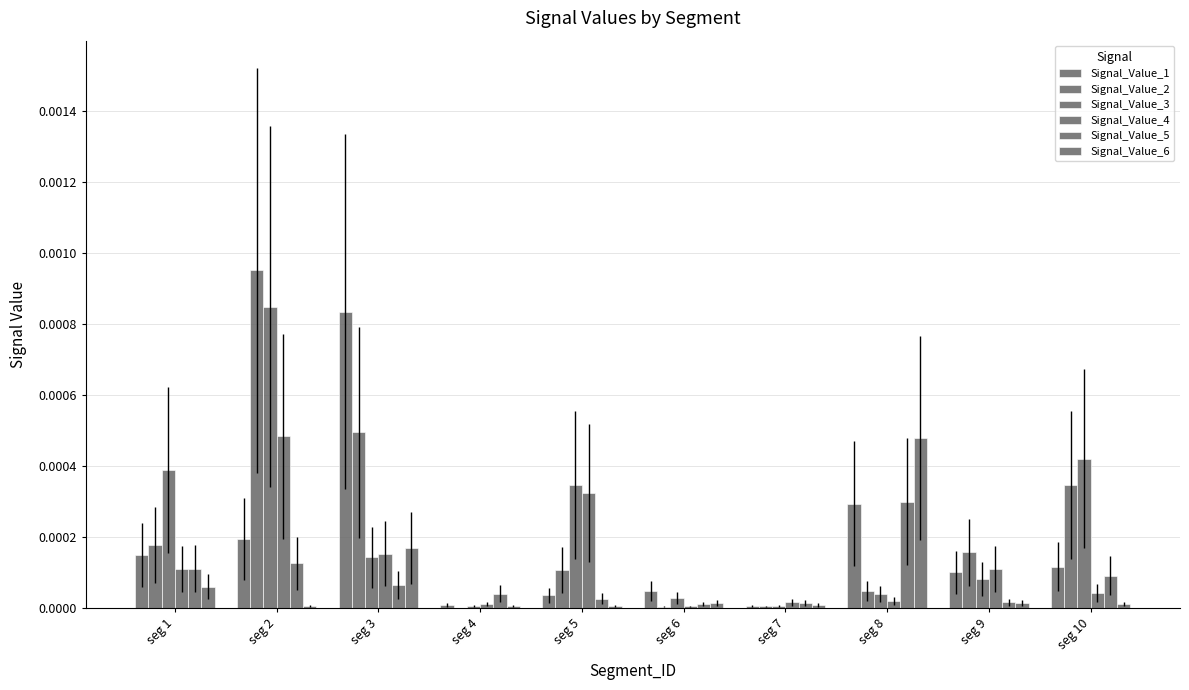

Are the bars horizontal?

No